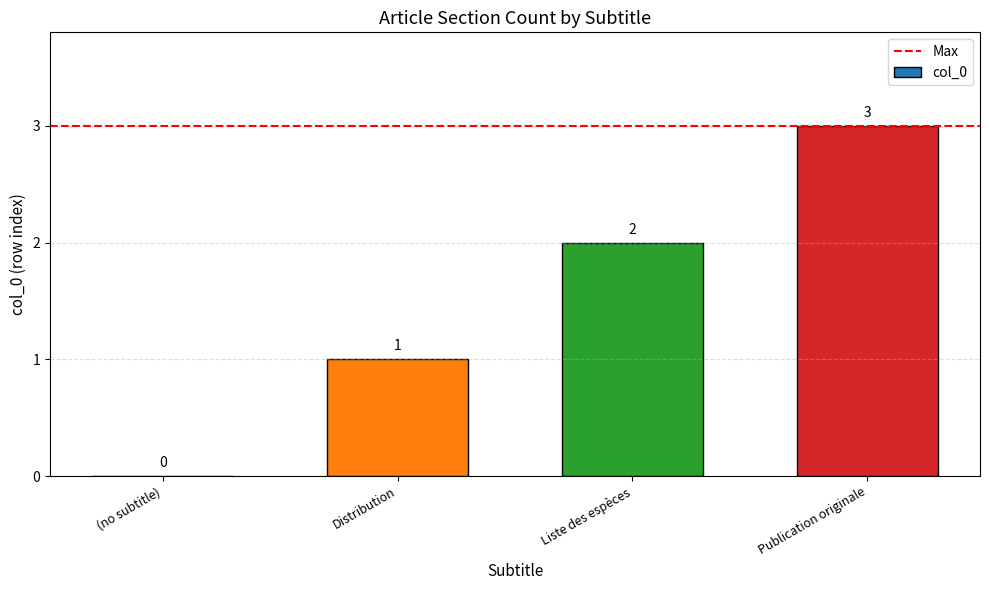

The value at Liste des espèces is 2. True or false?

True